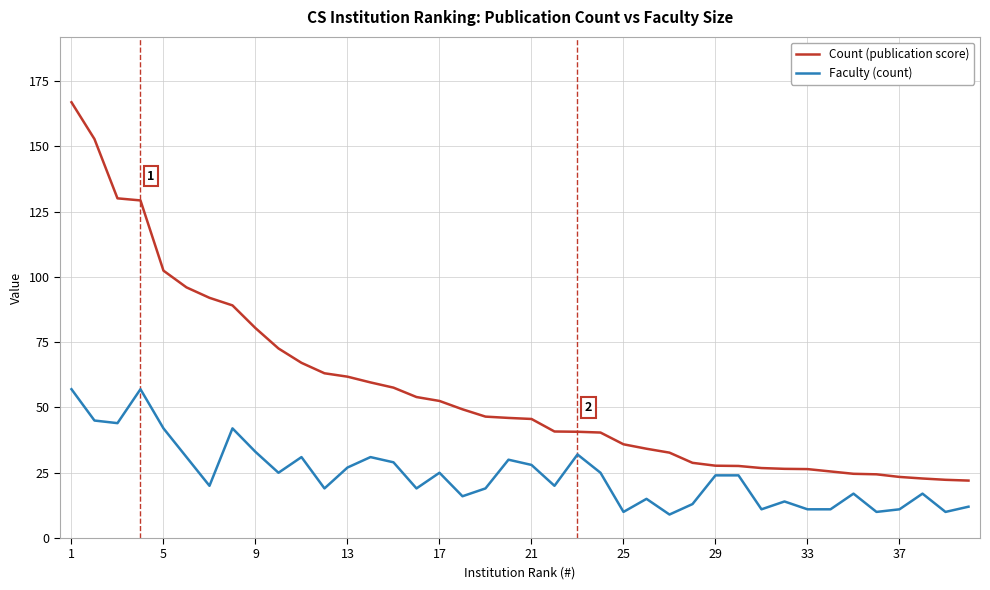

True or false: Faculty (count) and Count (publication score) intersect in this chart.

False